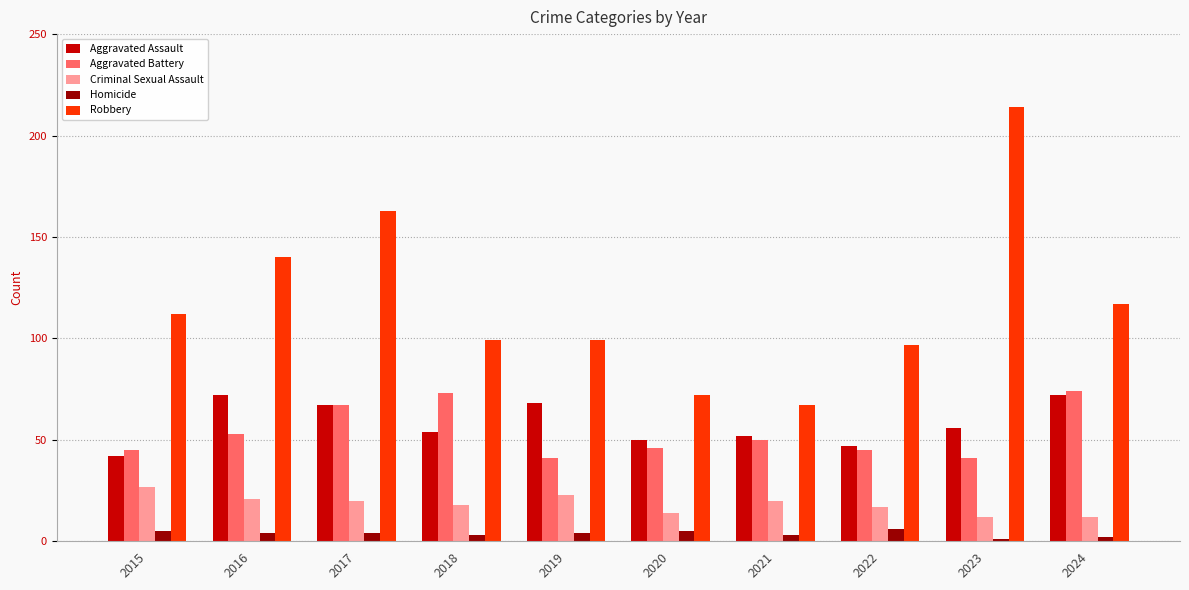

What is the sum of the Aggravated Assault values at 2022 and 2021?

99